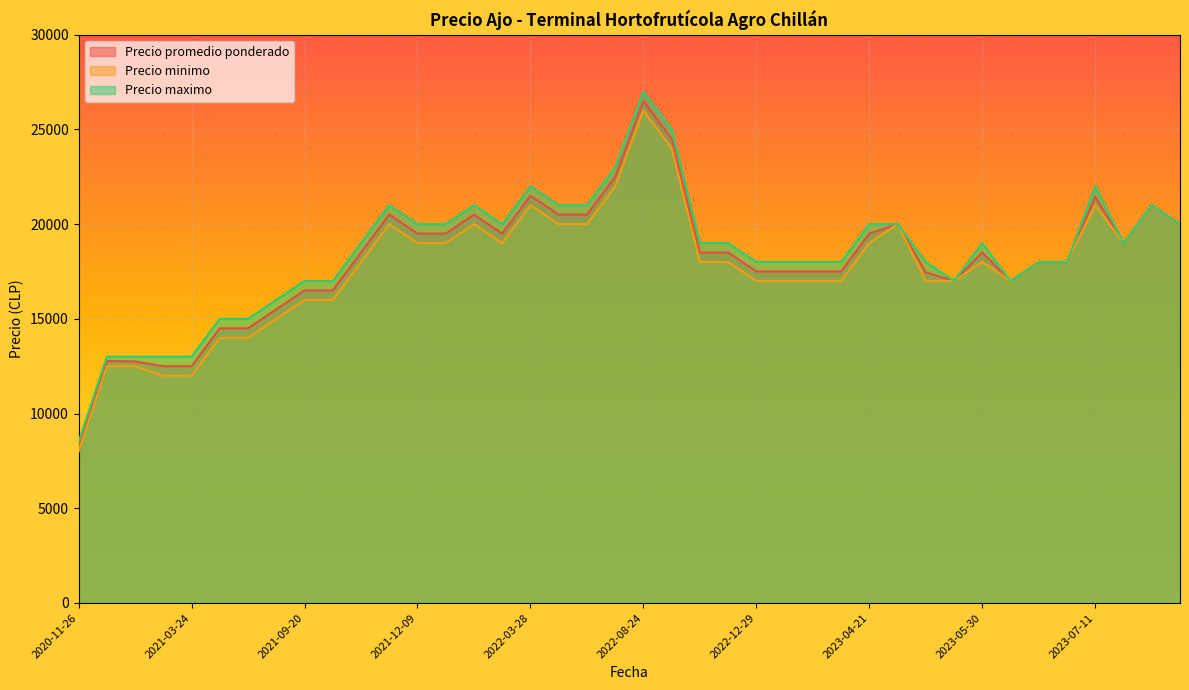

How many lines are shown in the chart?

3